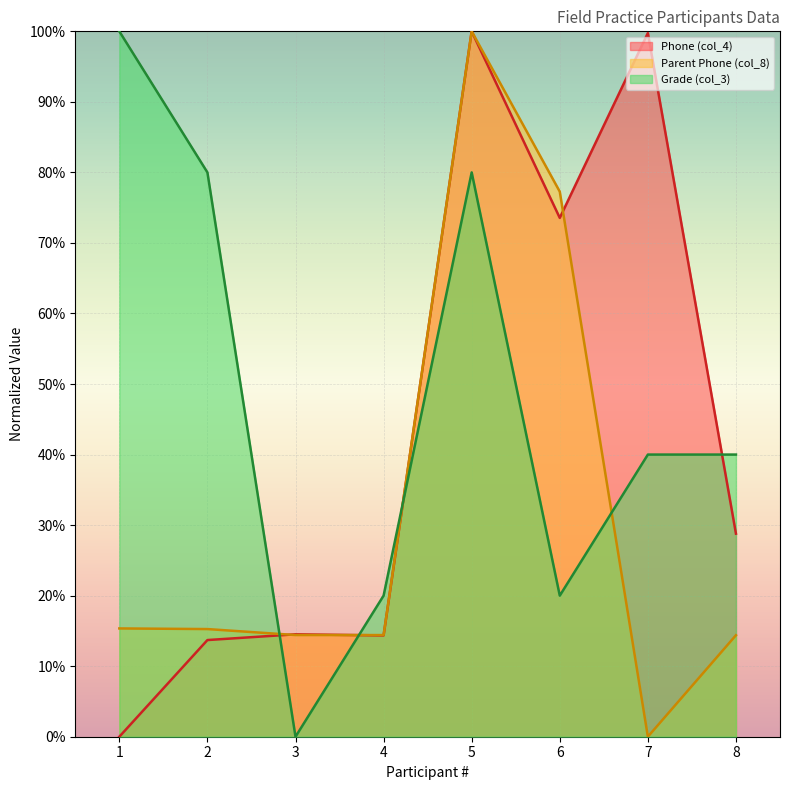

Does the chart display data point markers on the line(s)?

No